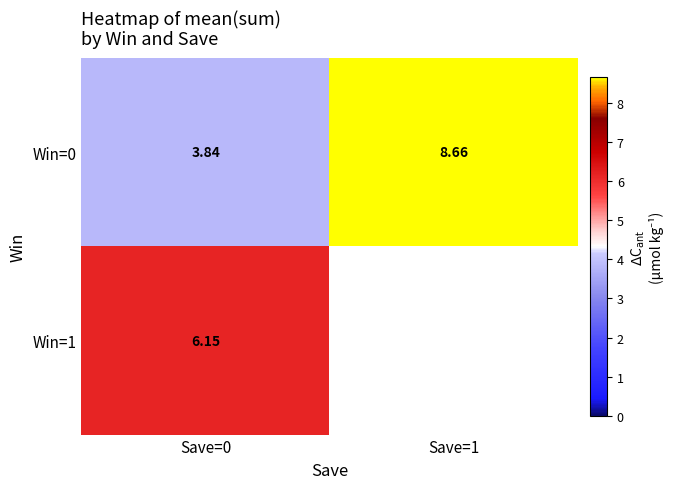

At how many categories does at least one series exceed 4?

2